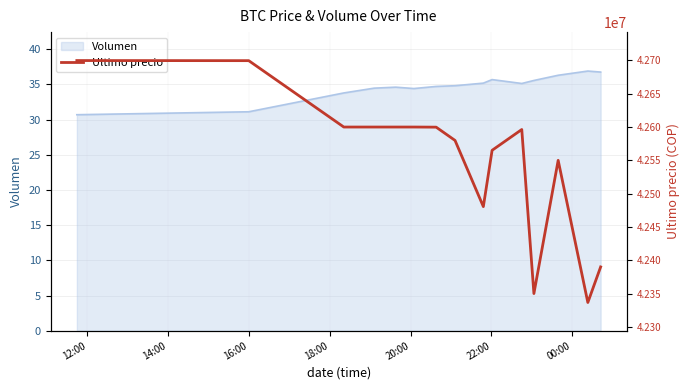

What is the lowest value of the Volumen series?

30.7